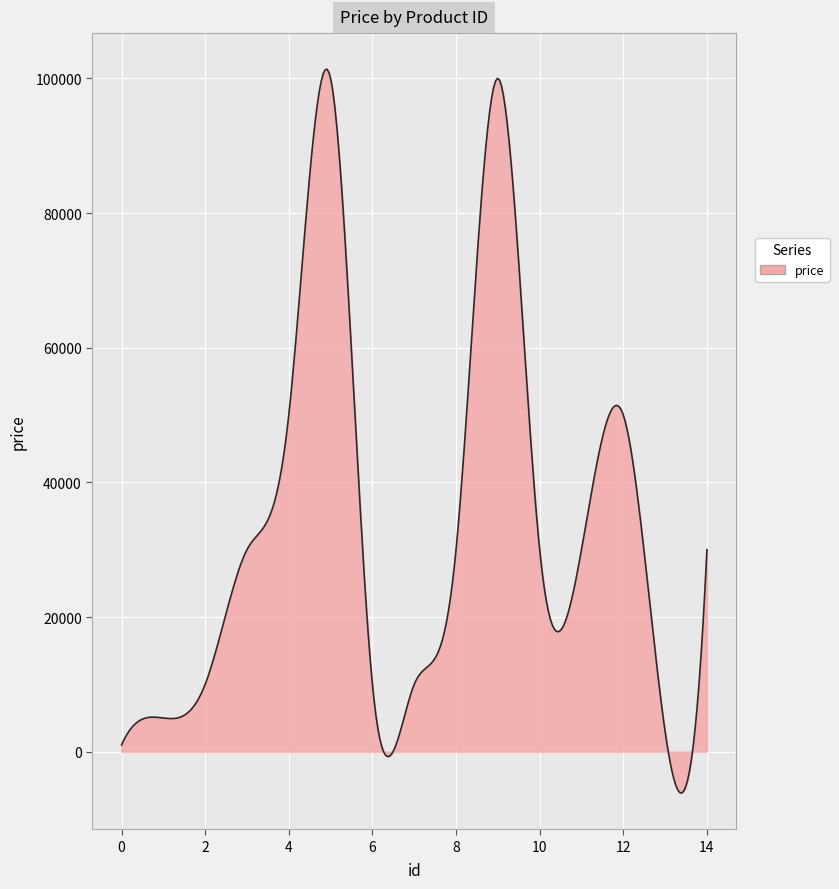

What is the maximum value shown in the chart?

101343.3